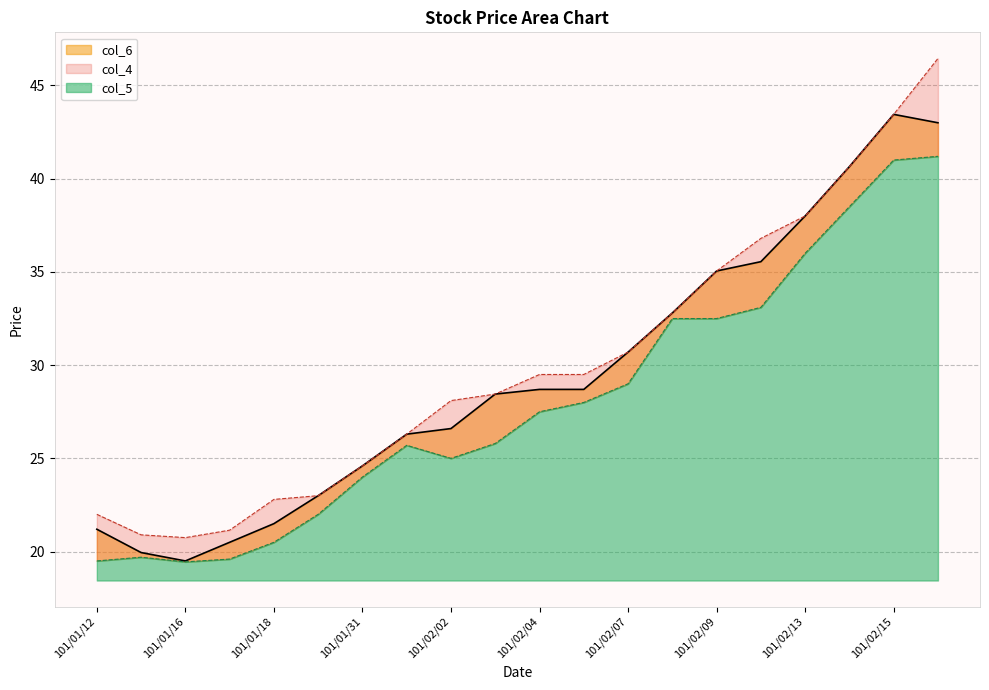

What is the difference between the col_5 values at 101/02/02 and 101/01/30?

3.0